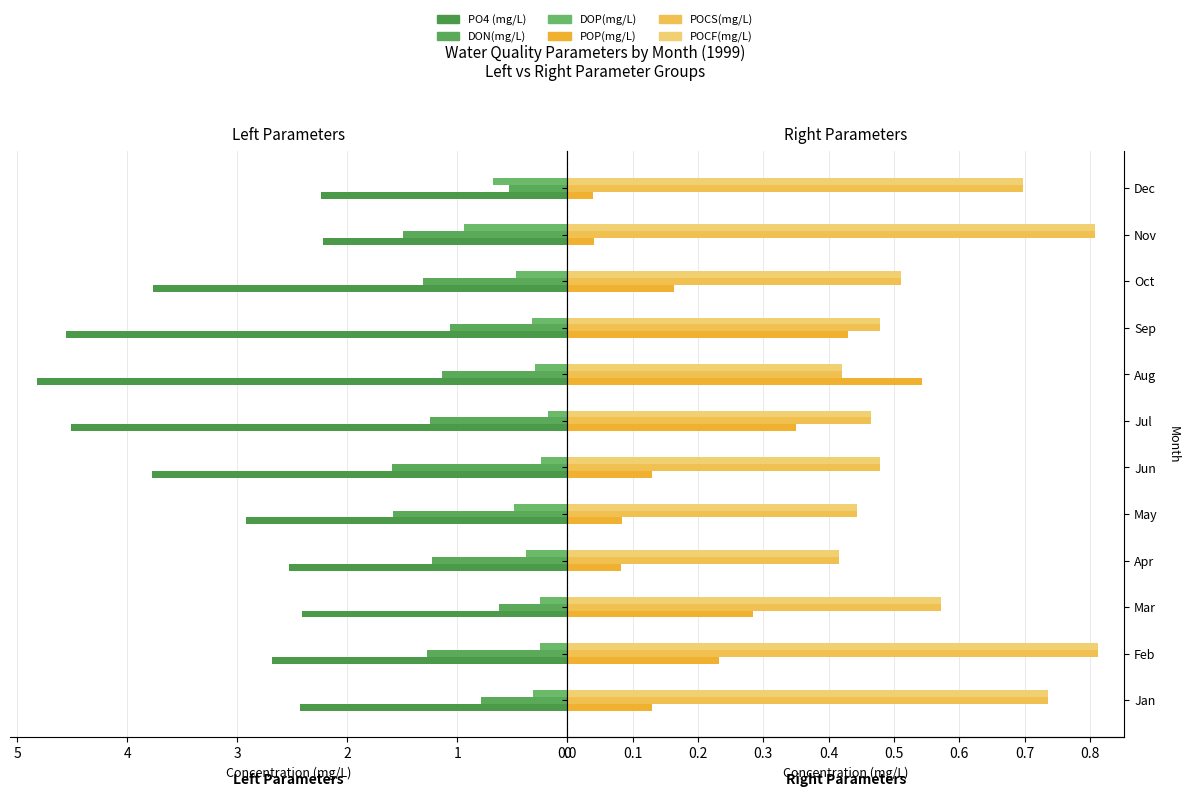

Between 0 and 9, which series saw the biggest shift?

PO4 (mg/L)